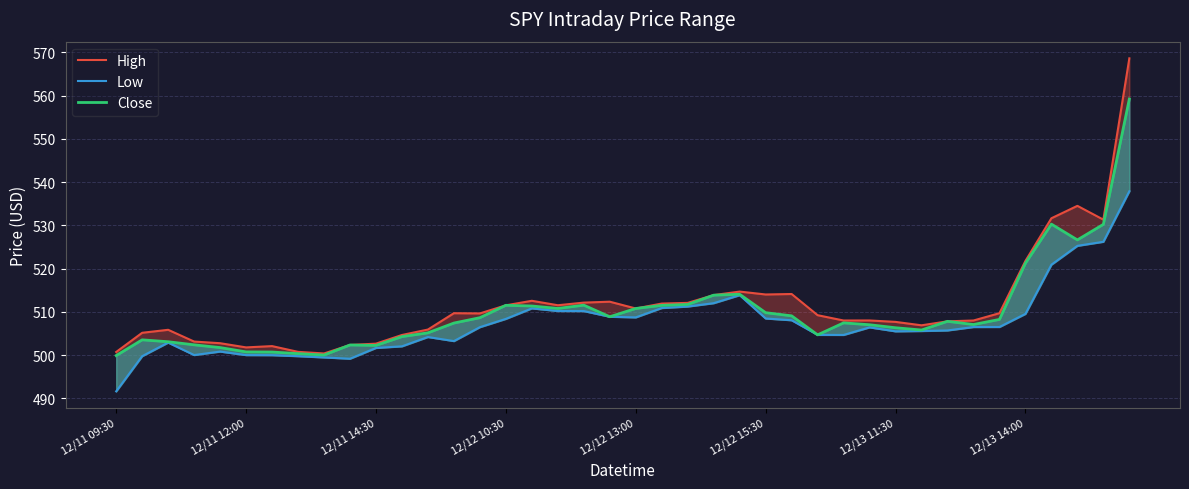

Is the value of Low at 24 greater than the value of Close at 12/12 15:30?

Yes